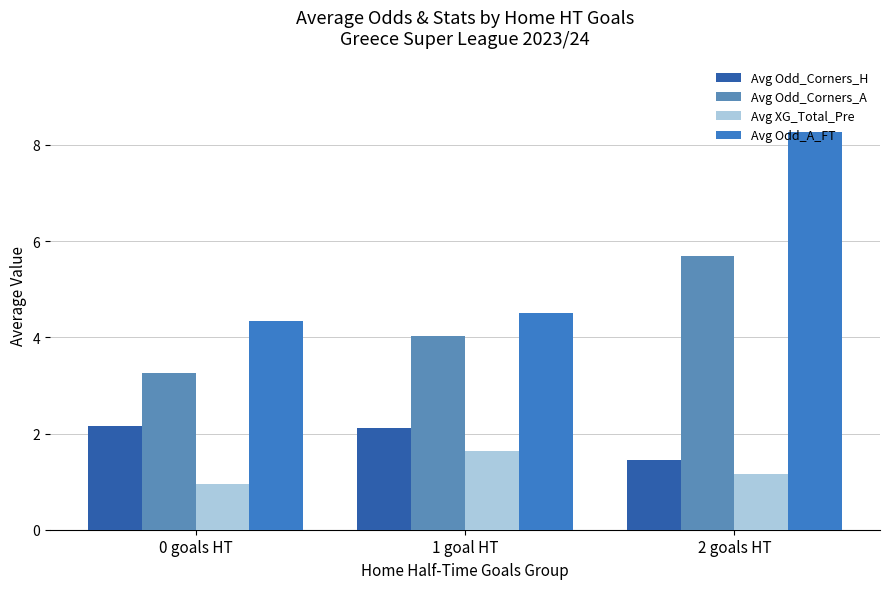

What position from the right is 1 goal HT?

2